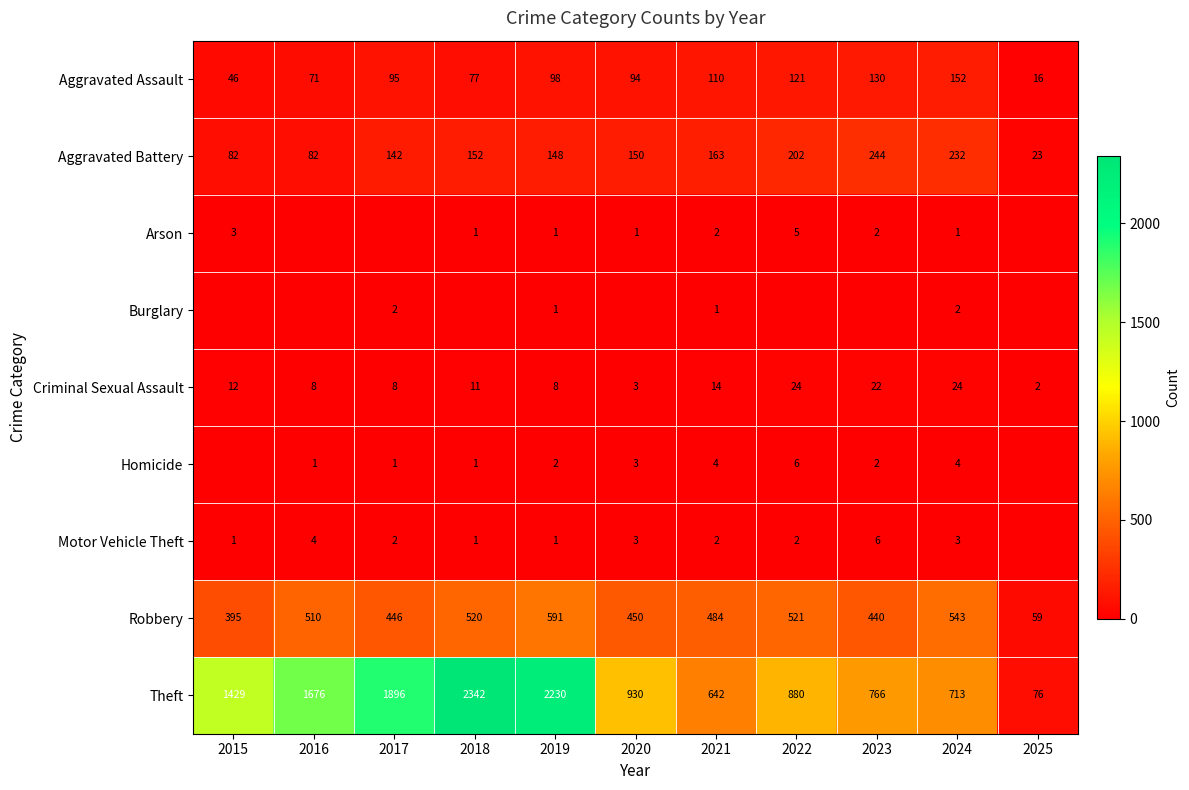

Is it true that Criminal Sexual Assault equals 5 at 2017?

False